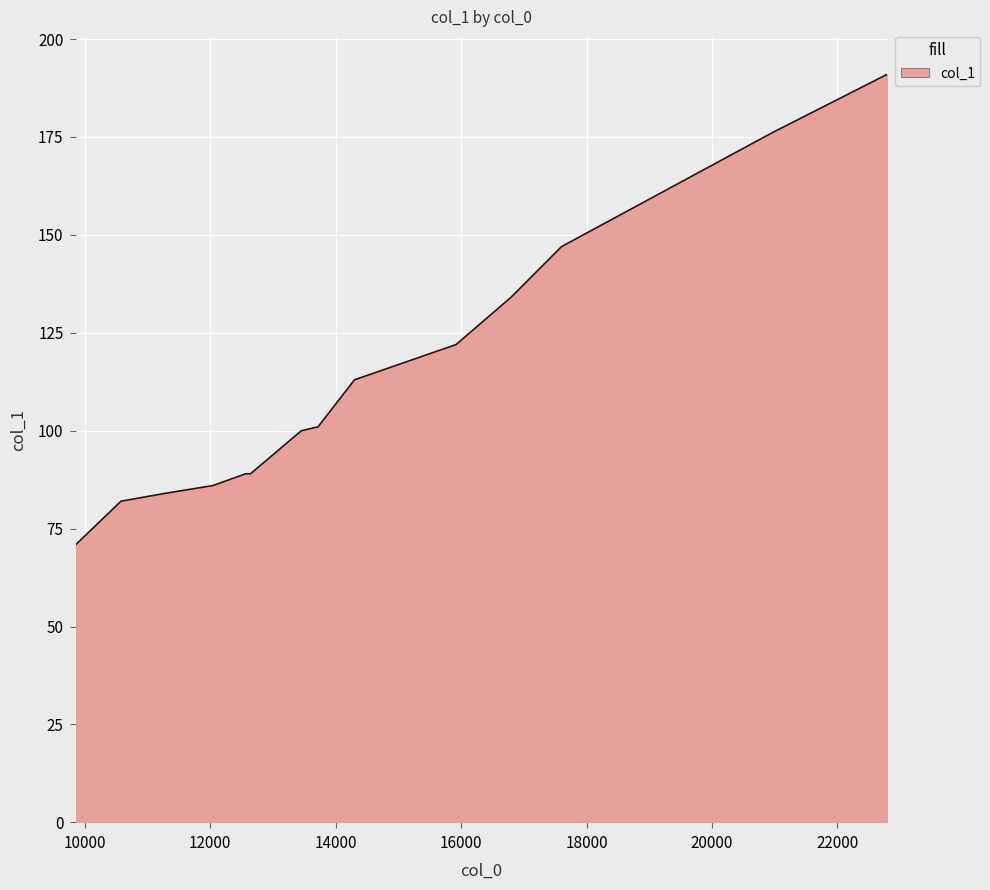

What is the maximum value shown in the chart?

191